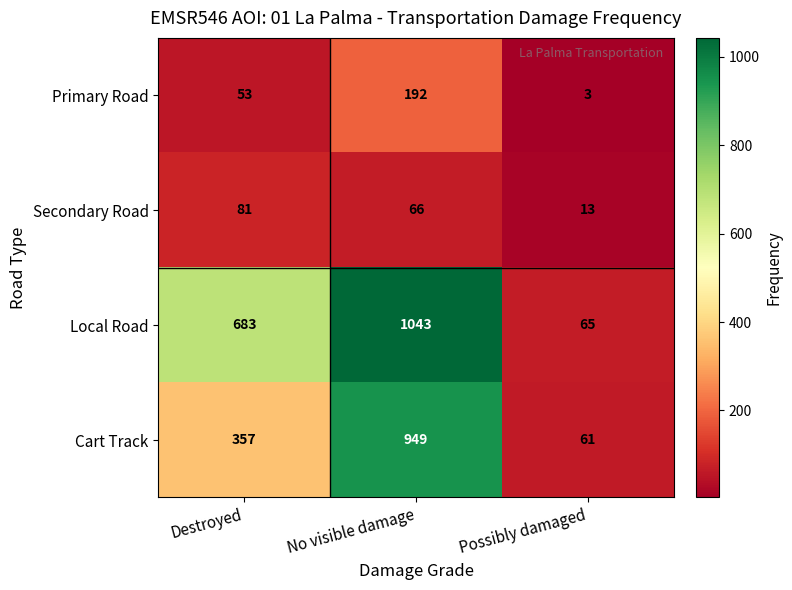

How many distinct data groups are displayed?

4